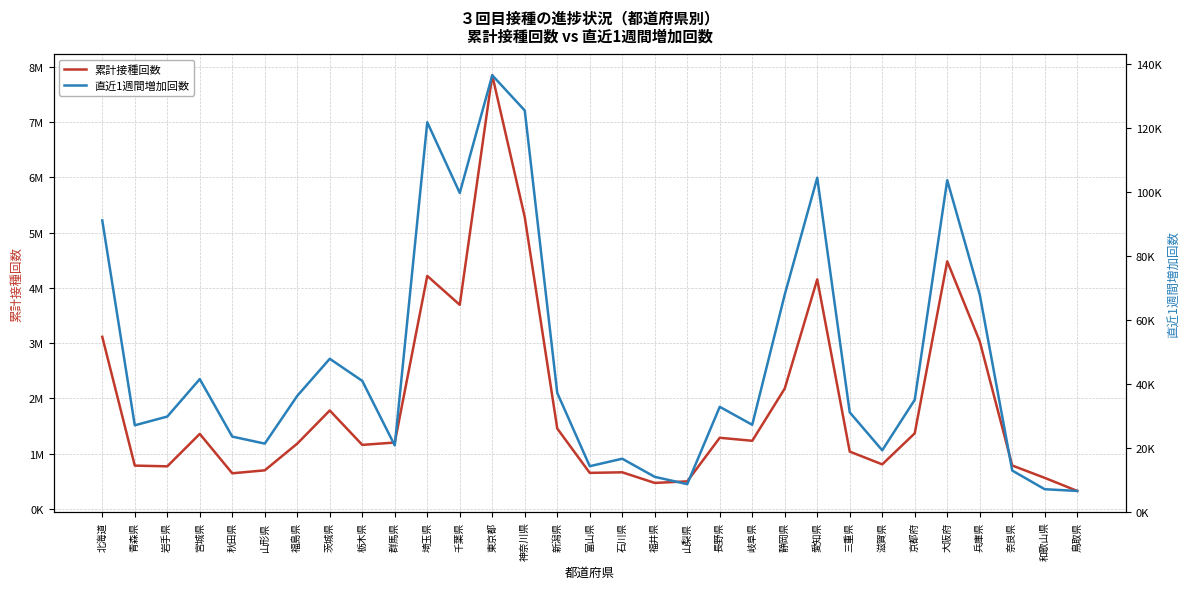

What is the difference between the 累計接種回数 values at 和歌山県 and 山梨県?

63469